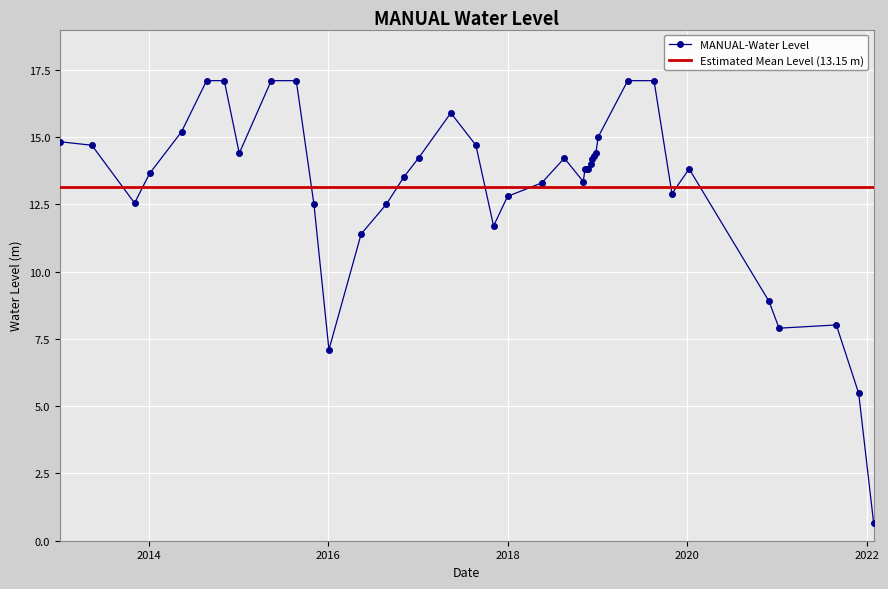

How many data points are above 13?

27